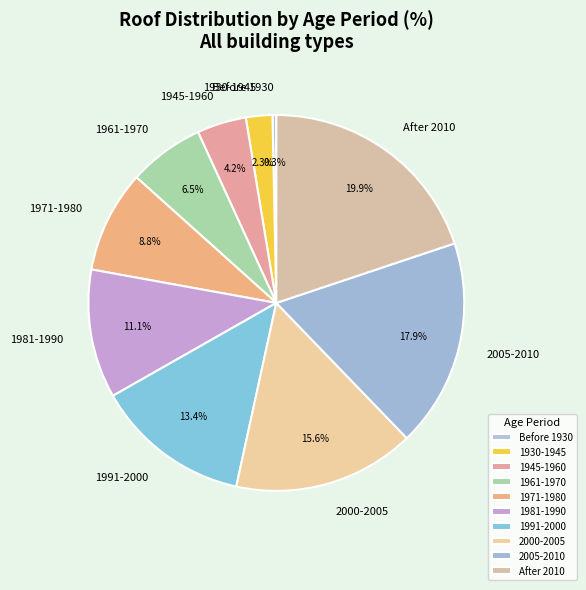

To the nearest percent, what is the average slice percentage?

10%